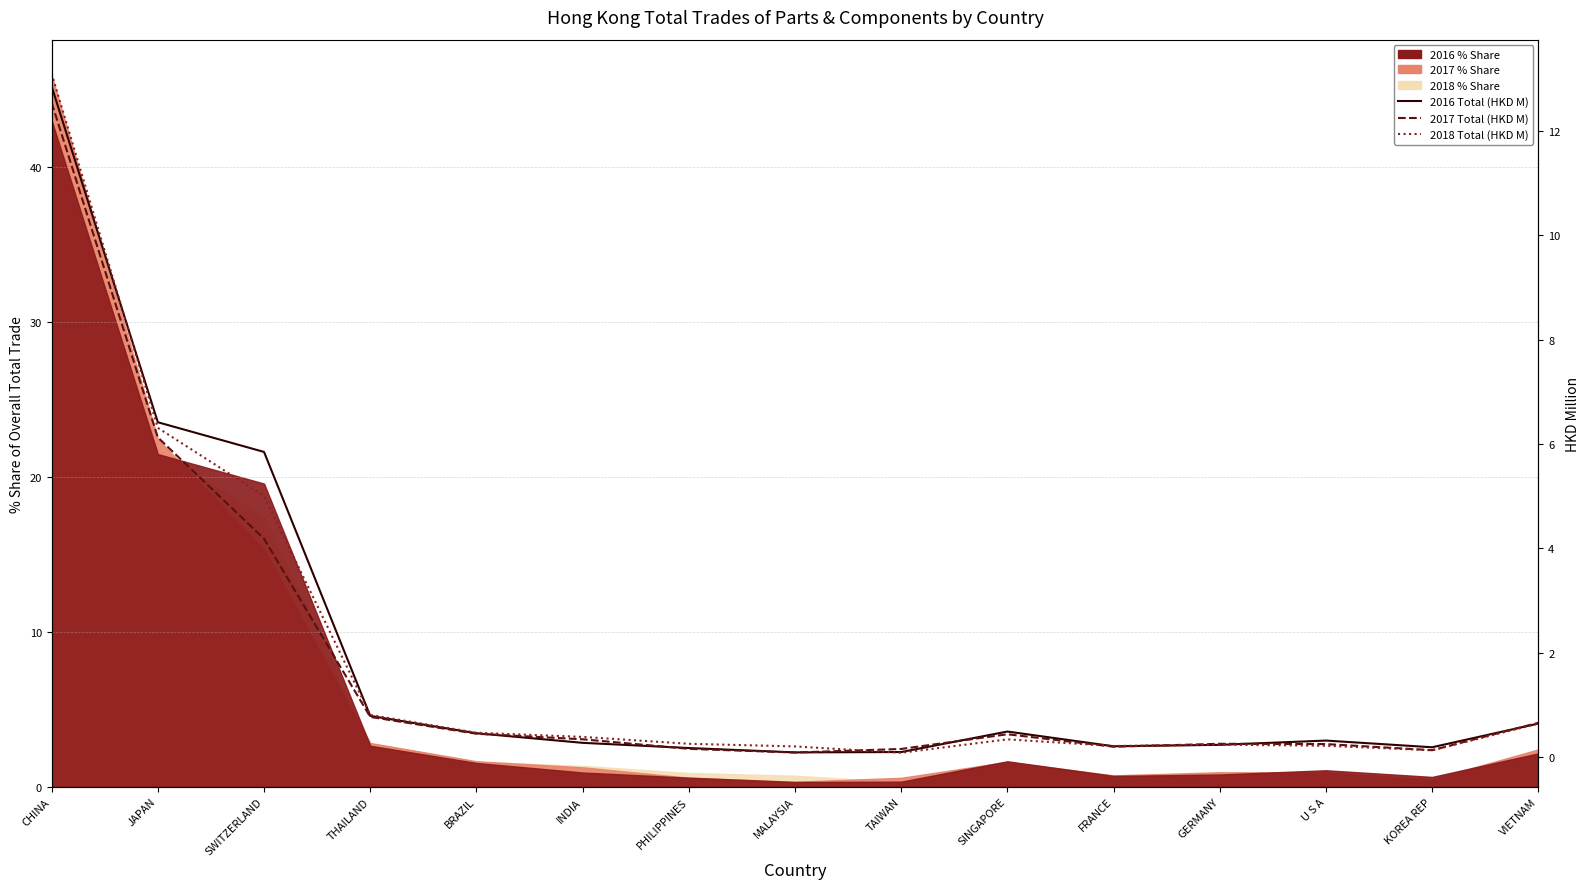

In 2016 Total (HKD M), how many points are lower than both neighbors (excluding endpoints)?

3